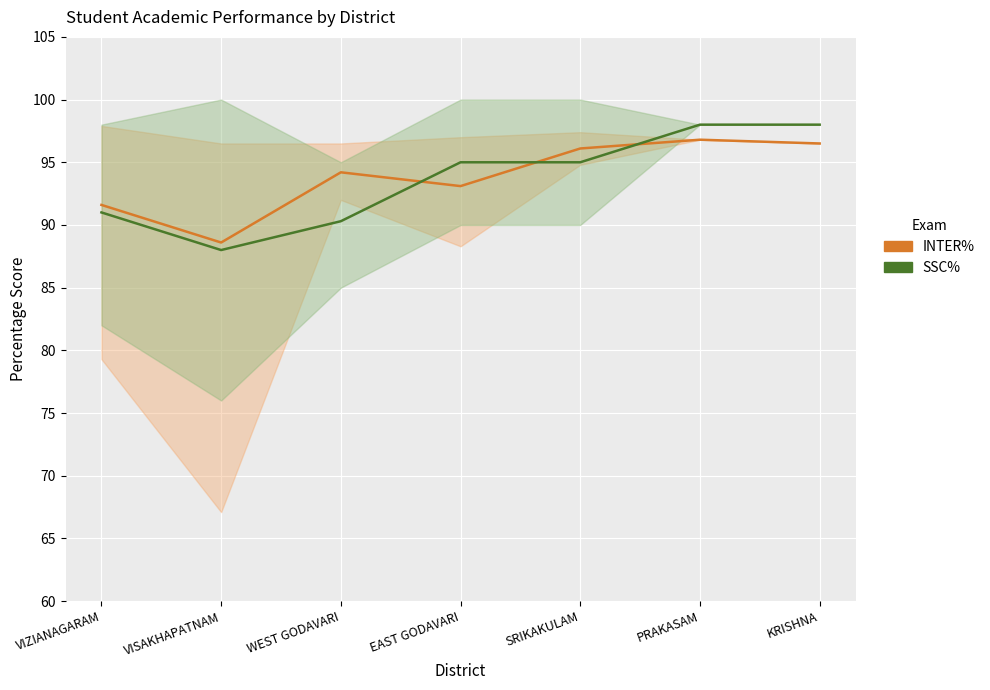

What are all the series names shown in the legend?

INTER%, SSC%